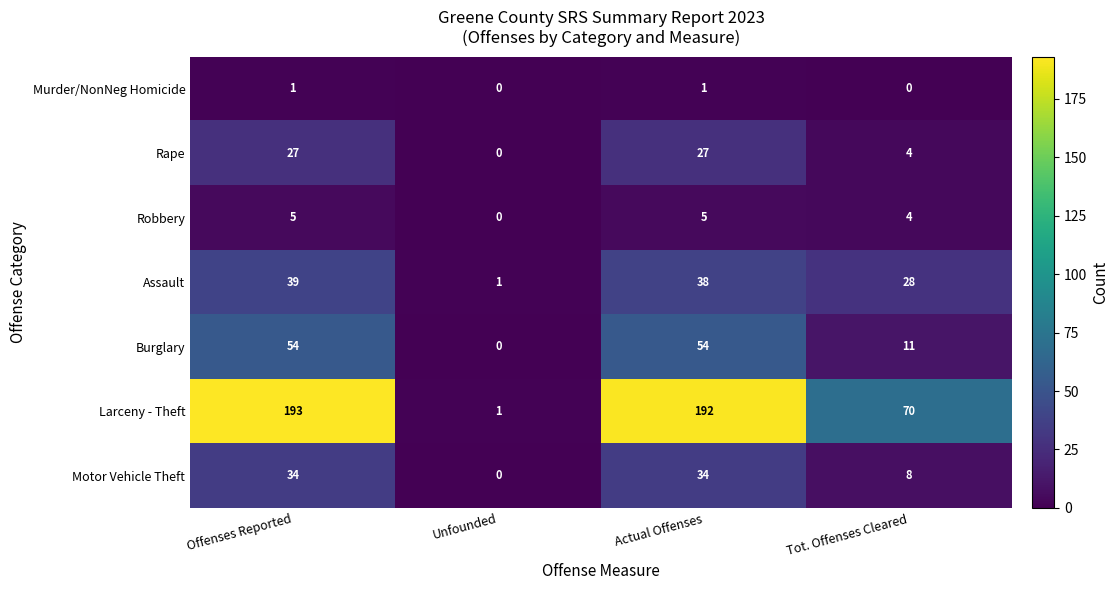

List the series in order of their peak value, lowest first.

Murder/NonNeg Homicide, Robbery, Rape, Motor Vehicle Theft, Assault, Burglary, Larceny - Theft